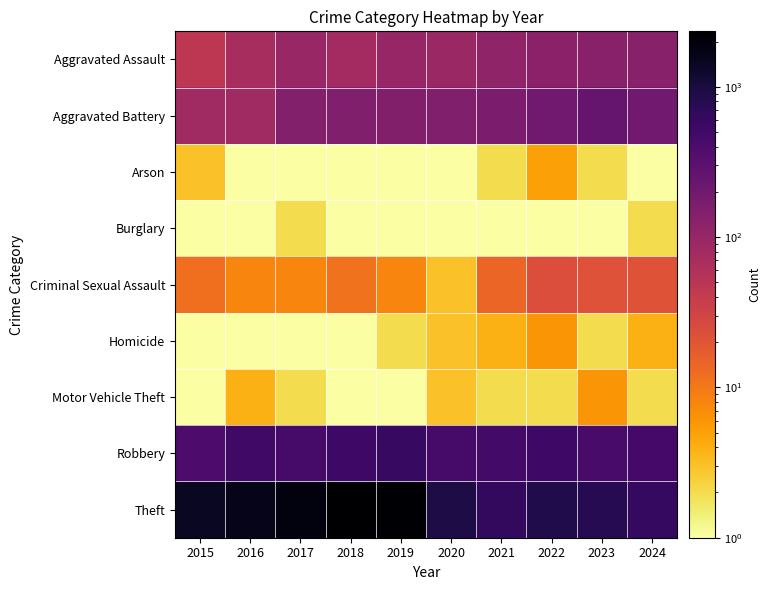

What is the minimum value shown in the chart?

0.1